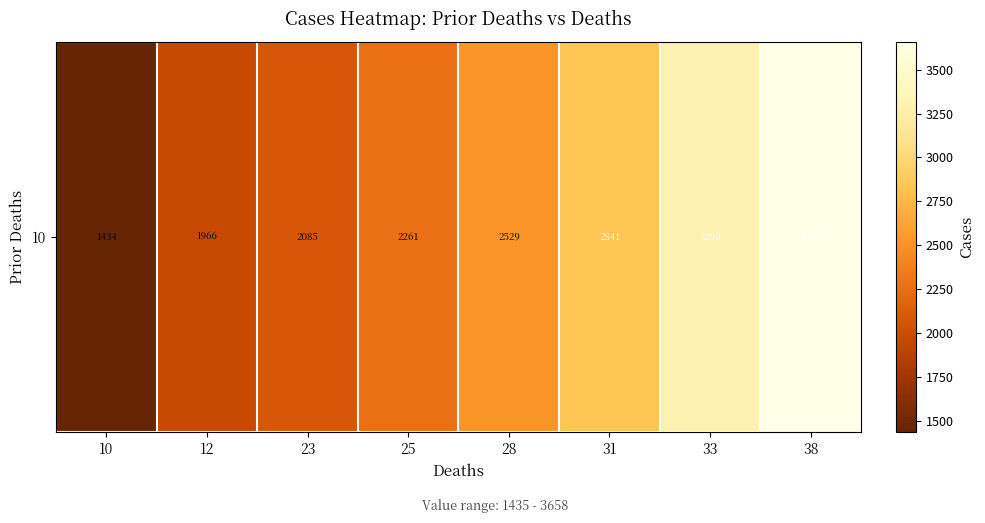

How many data points are above 2529?

3